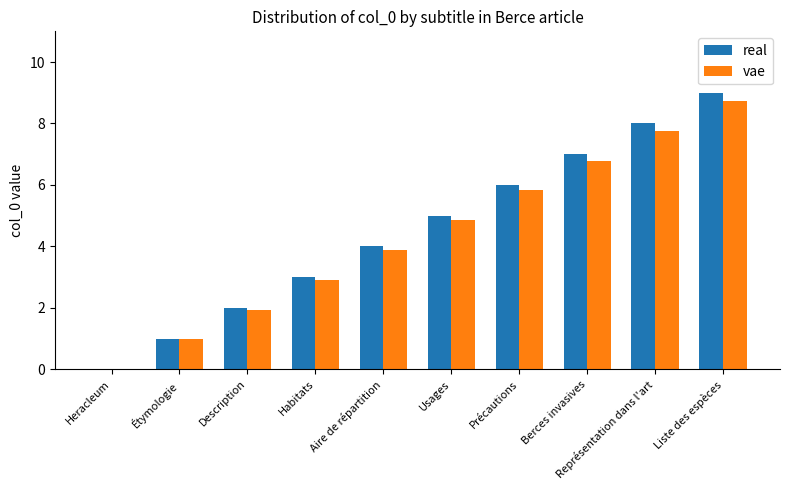

What are all the series names shown in the legend?

real, vae